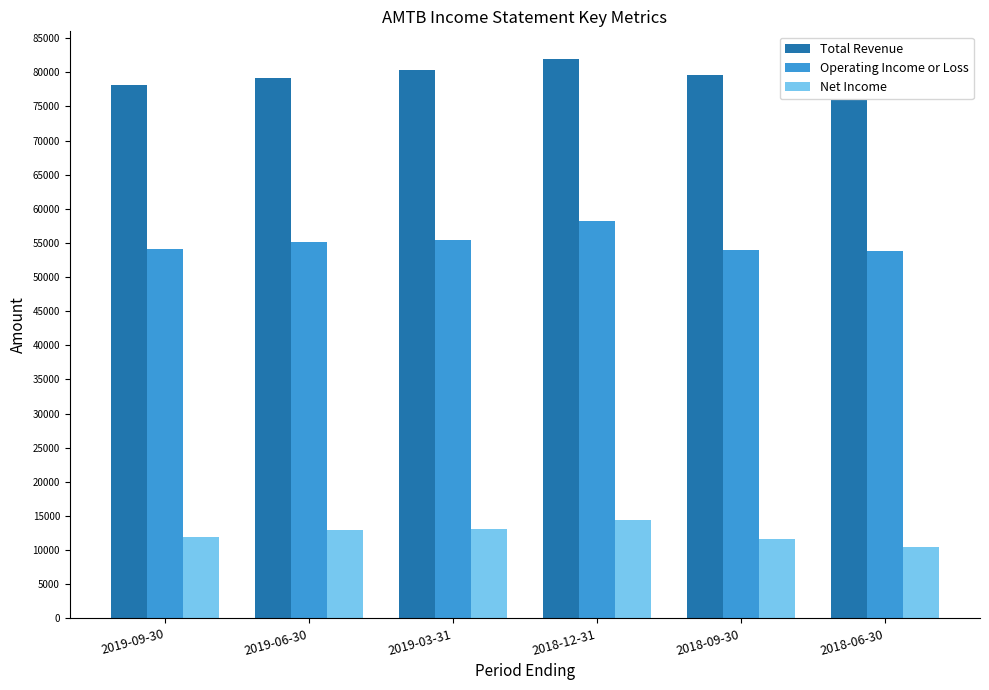

How many data points in Total Revenue are less than 79600?

3